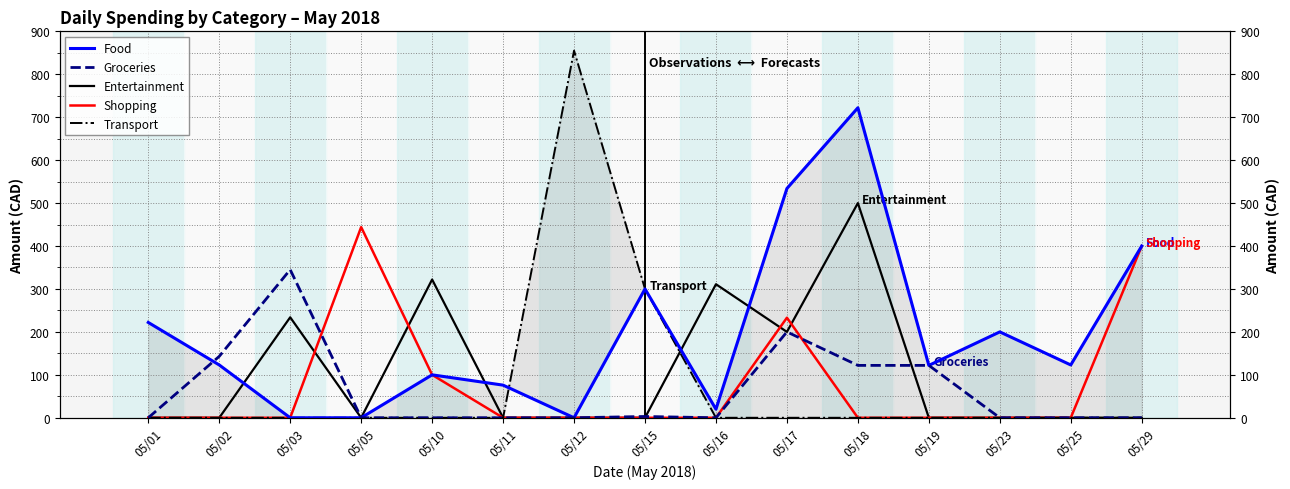

Reading left to right, extract all data points from this chart.

Food: 222	123	0	0	100	76	0	300	20	534	722	122	200	123	400
Groceries: 0	143	345	0	0	0	0	3	0	200	122	122	0	0	0
Entertainment: 0	0	234	0	322	0	0	0	311	200	500	0	0	0	0
Shopping: 0	0	0	444	100	0	0	0	0	233	0	0	0	0	400
Transport: 0	0	0	0	0	0	855	300	0	0	0	0	0	0	0